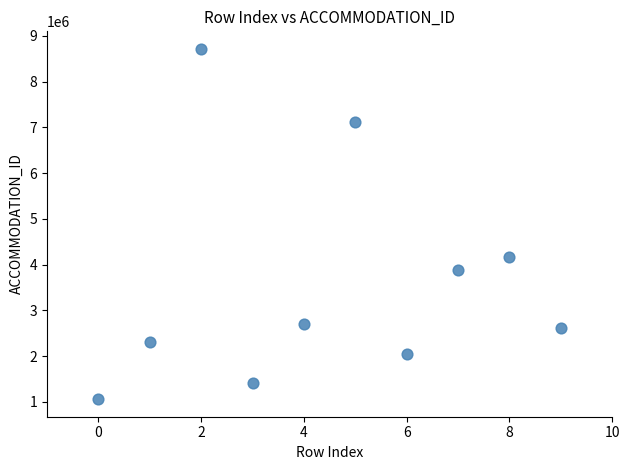

What Y value in the scatter plot is closest to 4886030?

4154881